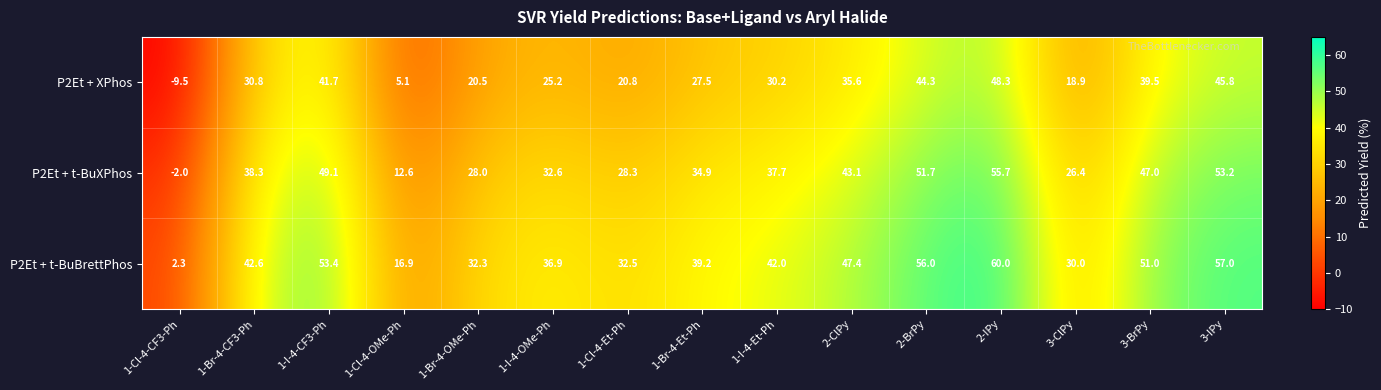

What is the minimum value for P2Et + XPhos?

-9.5